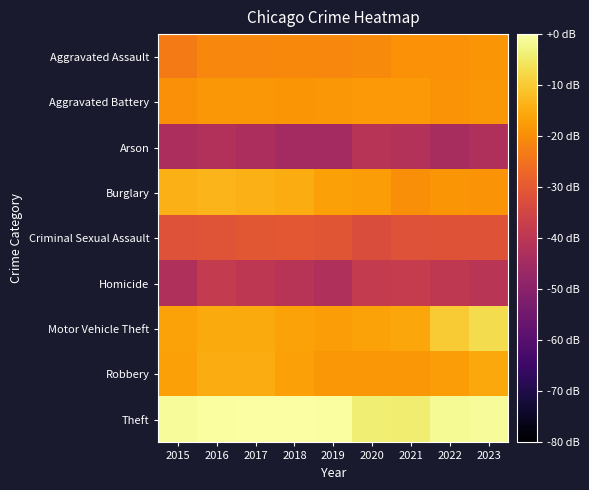

Which series has the largest range (max minus min)?

Motor Vehicle Theft